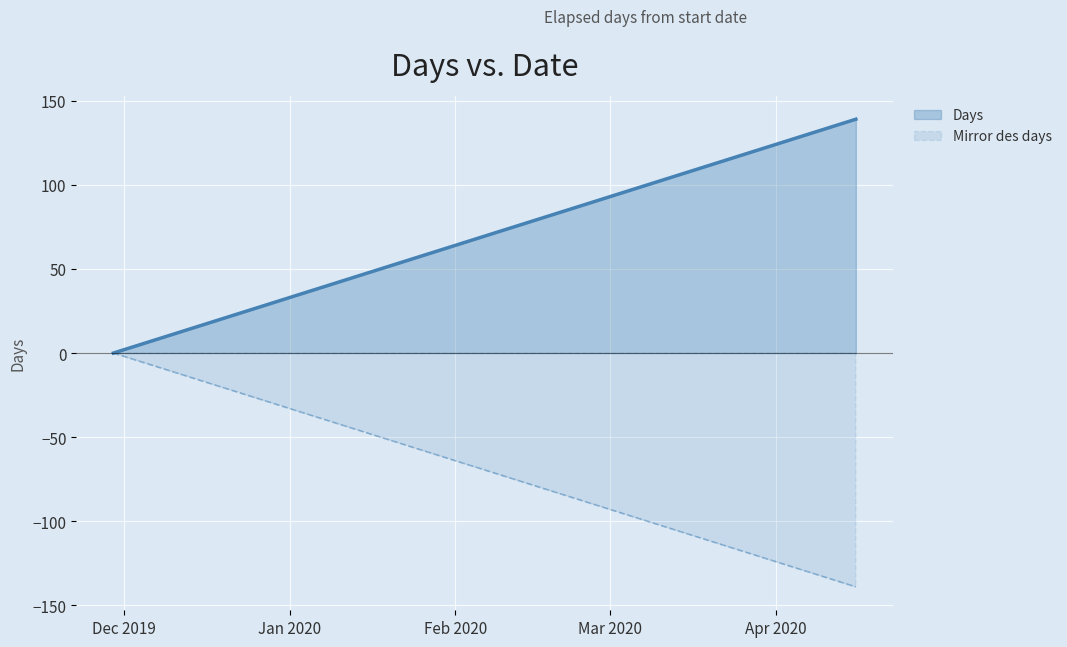

What is the value of the 2nd point from the left?

139